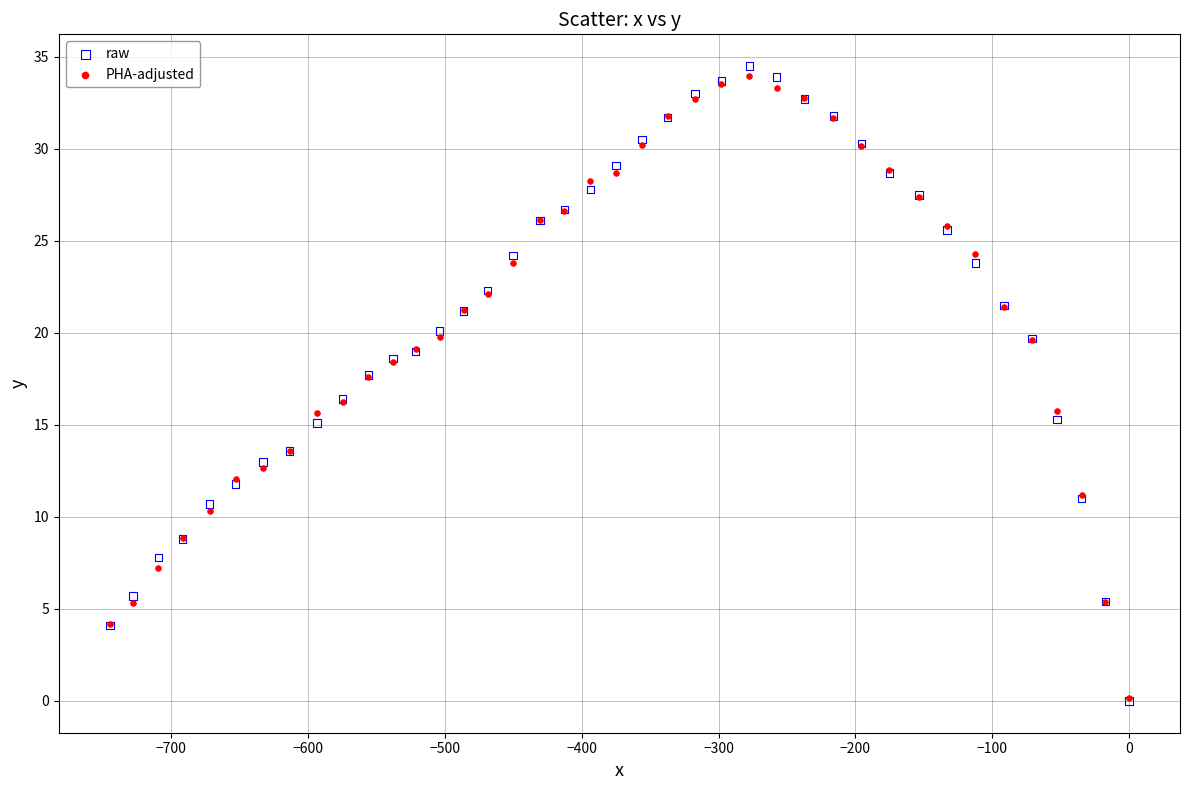

Which series contains the highest Y value?

raw